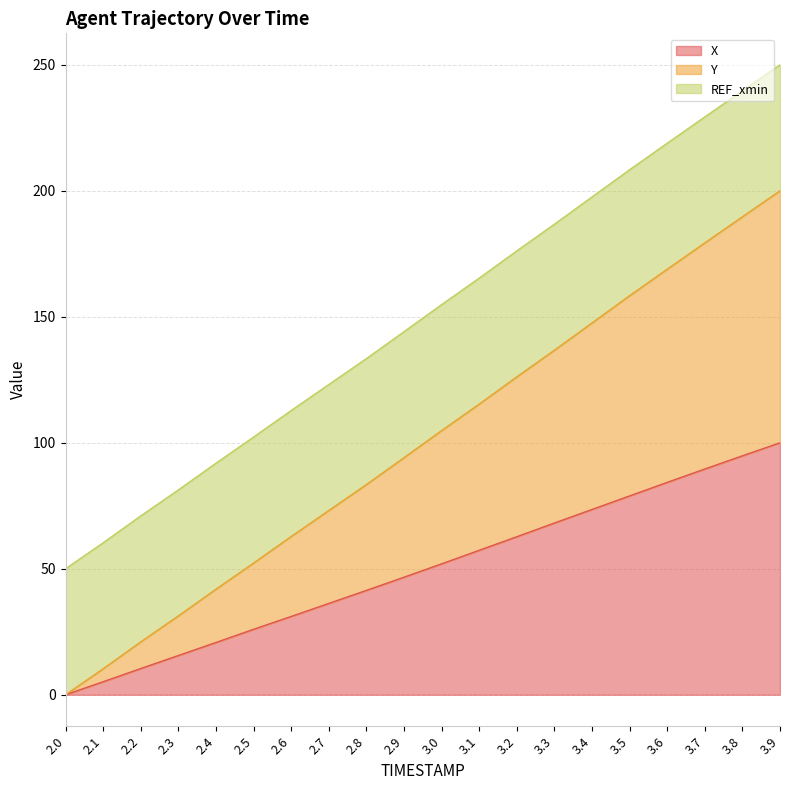

What is the average value of the X series?

49.7